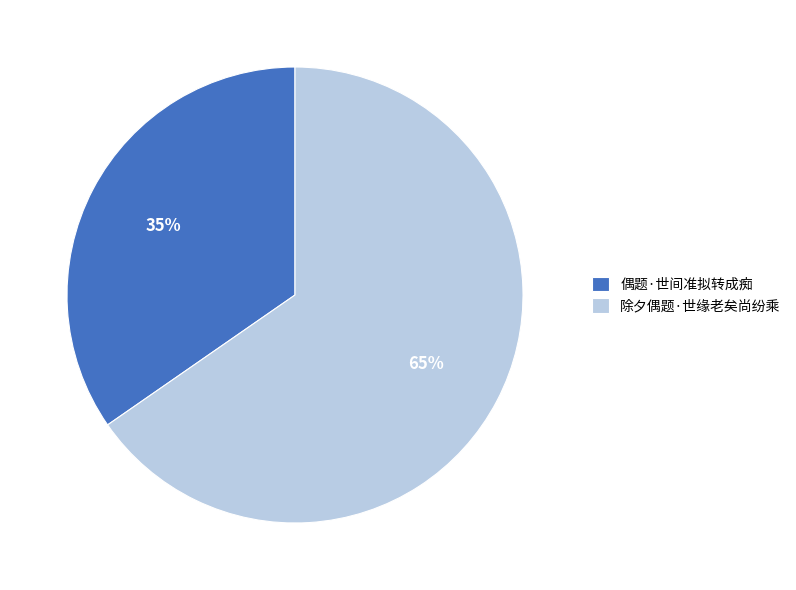

True or false: 偶题·世间准拟转成痴 accounts for 35% of the total.

True